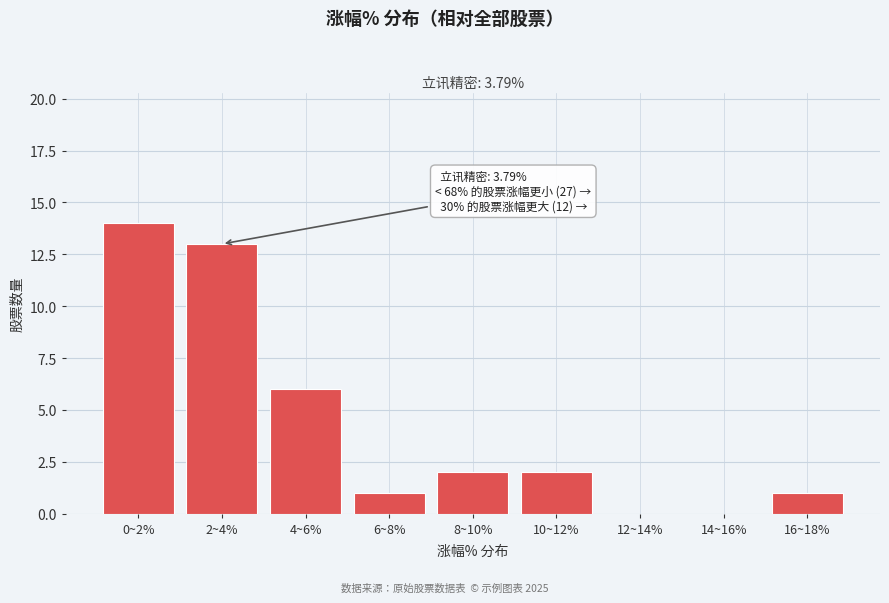

Reading left to right, extract all data points from this chart.

0~2%=14	2~4%=13	4~6%=6	6~8%=1	8~10%=2	10~12%=2	12~14%=0	14~16%=0	16~18%=1